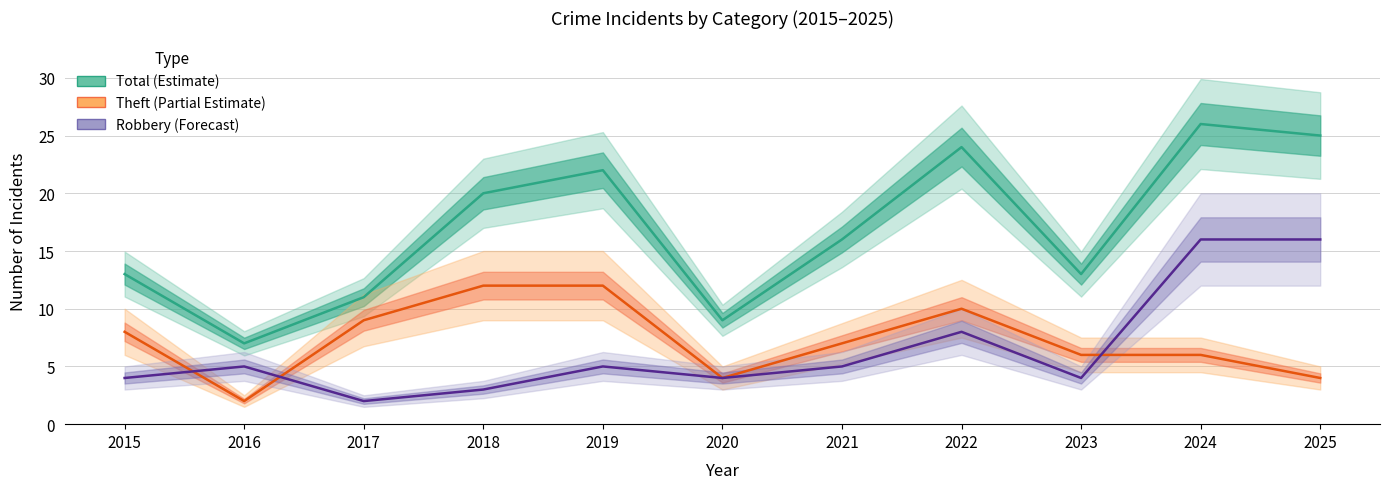

At how many categories does at least one series exceed 13?

6